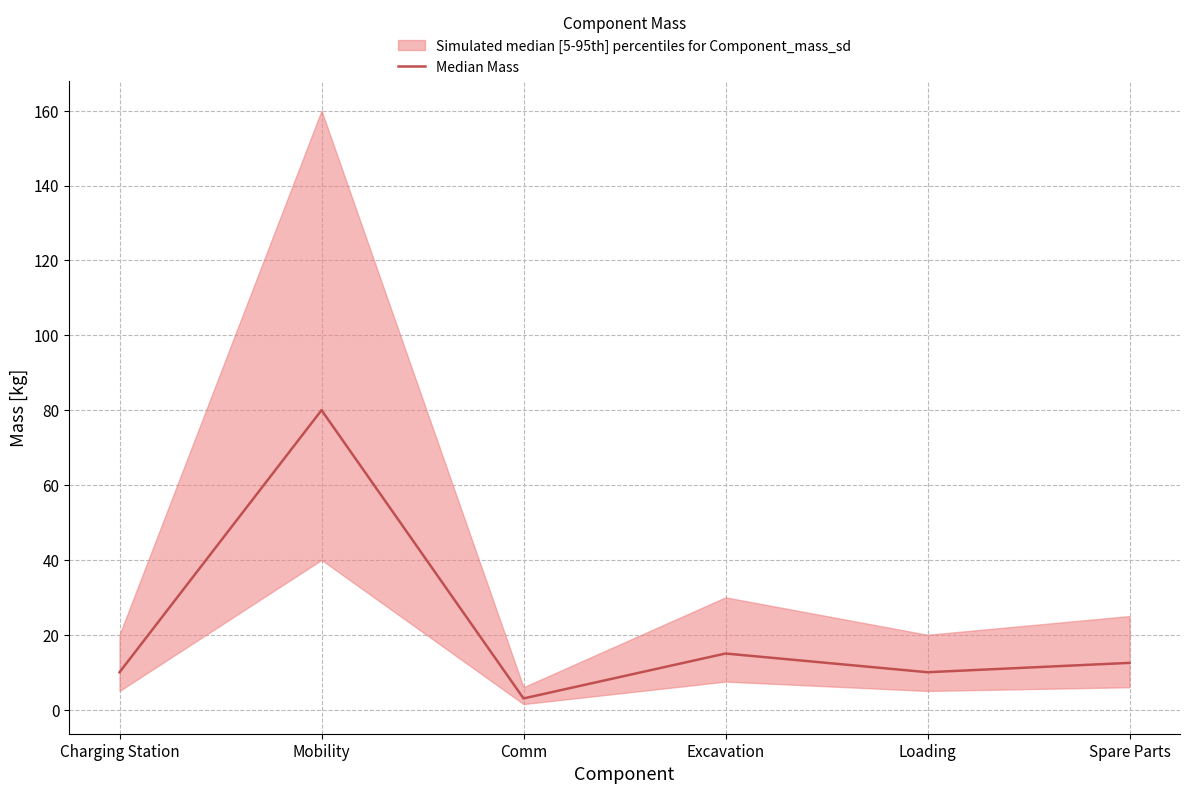

How many data points does each series have?

6